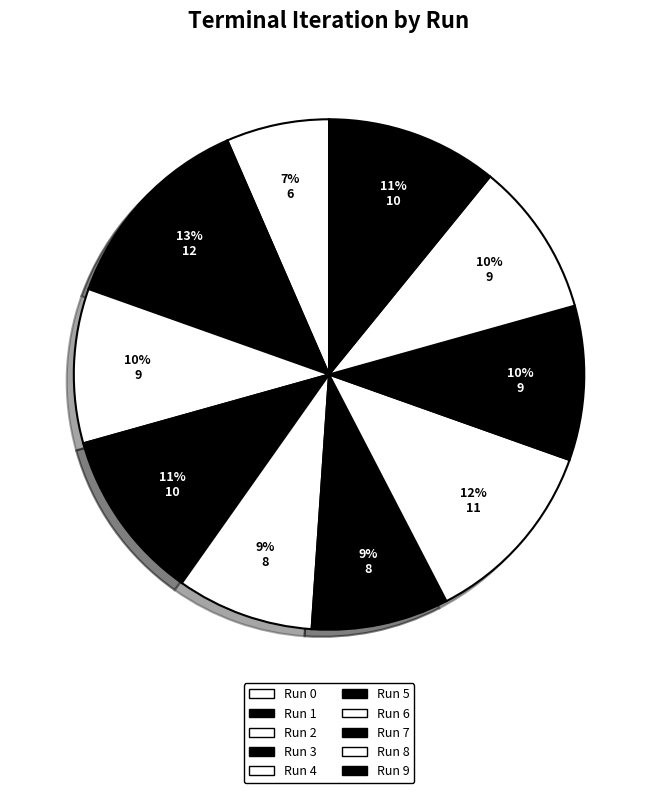

How many slices are in this pie chart?

10